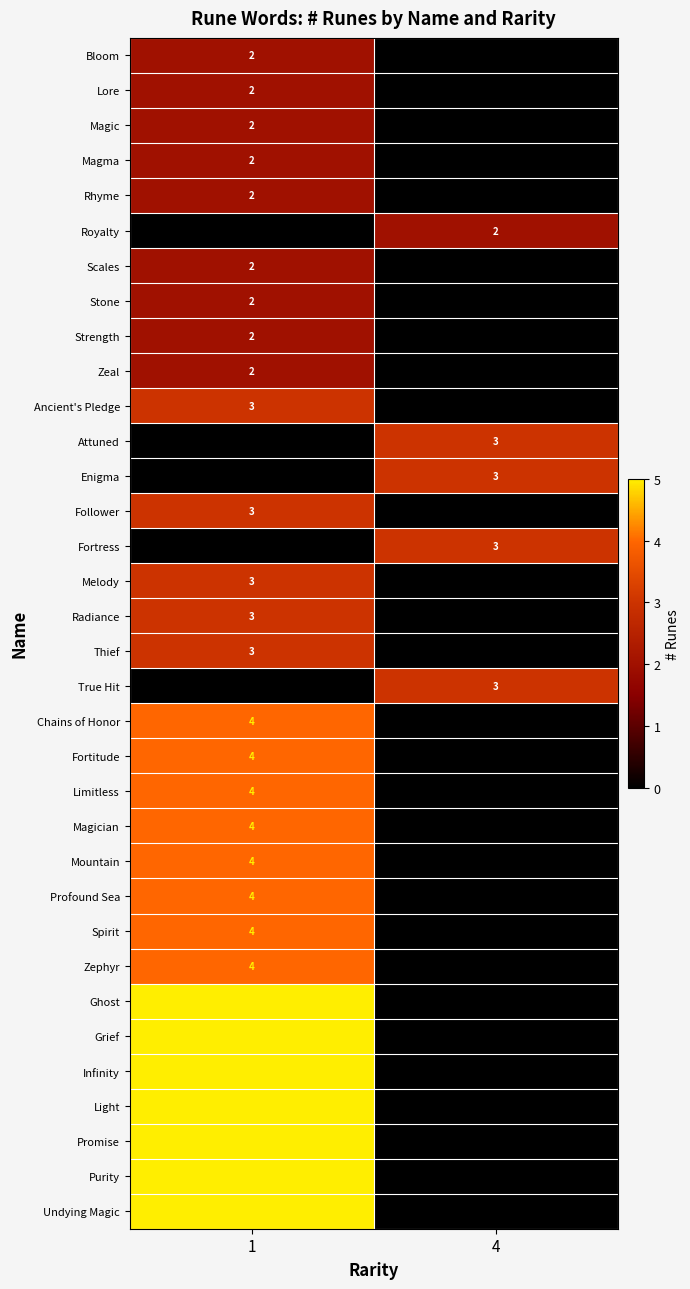

Is it true that Ghost equals 7 at 1?

False